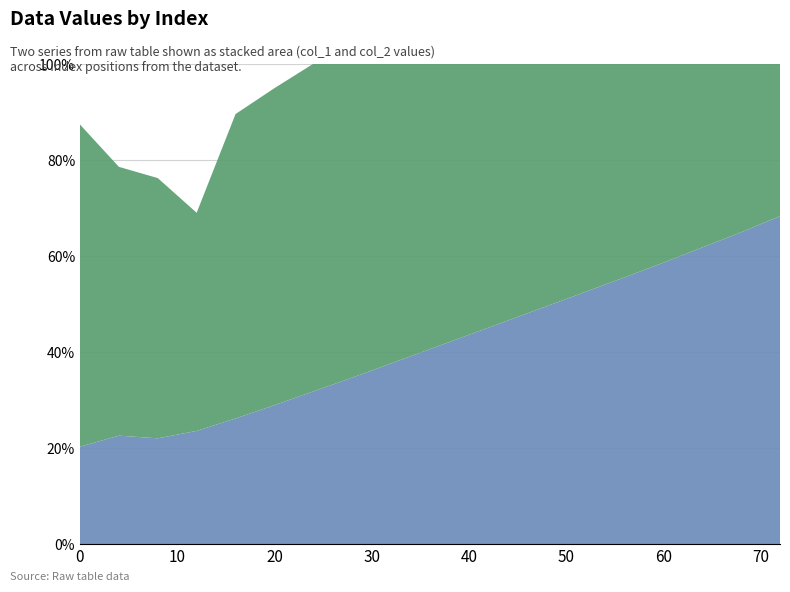

Reading right to left, transcribe all the data shown in this chart.

Series A: 72=68.3	68=64.9	64=61.8	60=58.6	56=55.5	52=52.5	48=49.5	44=46.6	40=43.6	36=40.6	32=37.6	28=34.7	24=31.8	20=28.9	16=26.2	12=23.6	8=22.0	4=22.6	0=20.3
Series B: 72=85.9	68=85.8	64=84.5	60=84.9	56=83.9	52=82.6	48=80.9	44=79.3	40=77.5	36=75.8	32=74.0	28=70.5	24=68.3	20=66.0	16=63.4	12=45.4	8=54.2	4=56.0	0=67.1